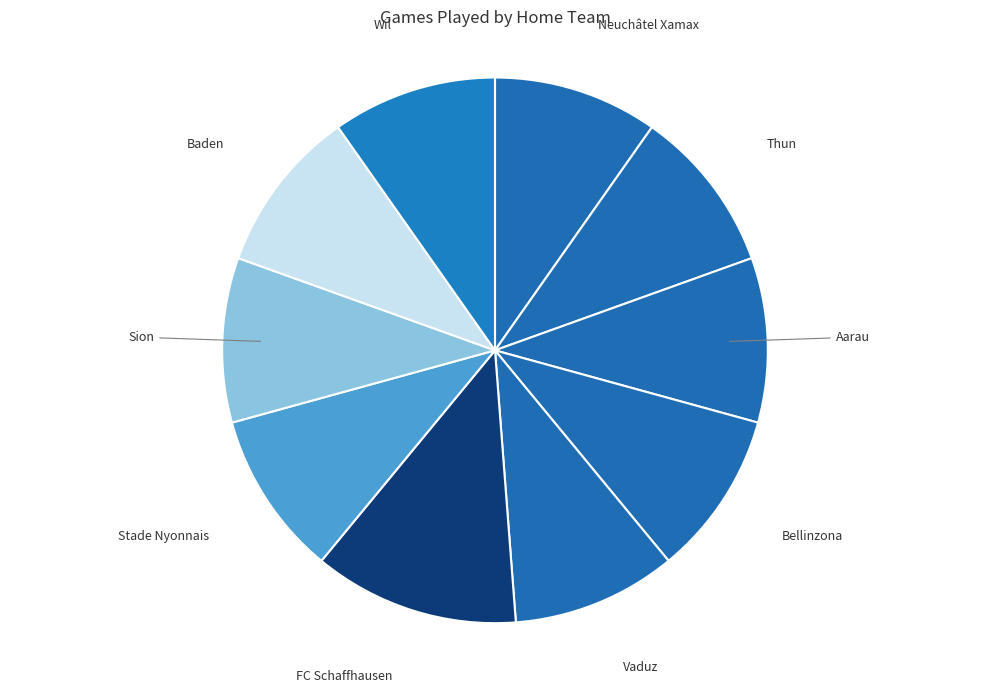

Do Sion and Aarau together represent more than half of the pie?

No